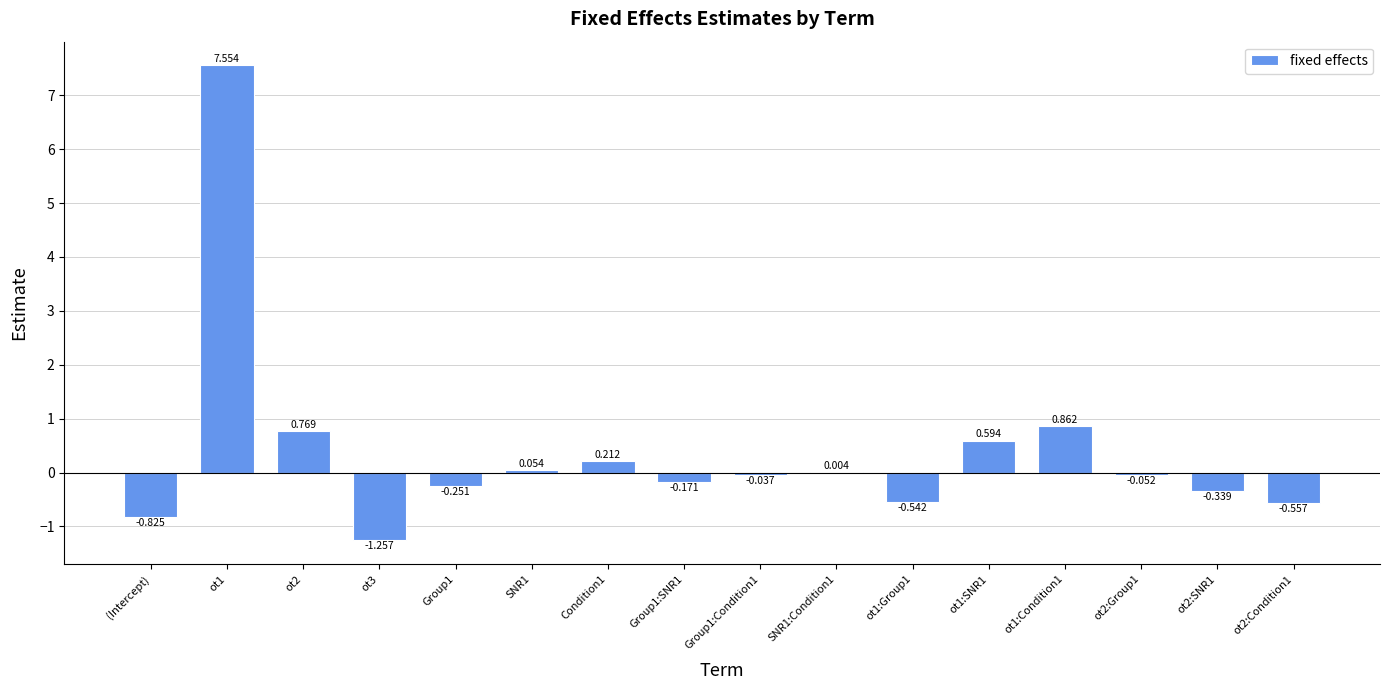

What is the change in value from ot2:Group1 to ot2:SNR1?

-0.3